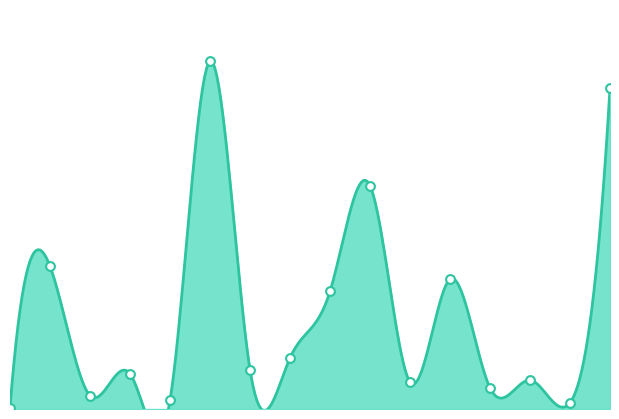

What is the ratio of the value at 10 to the value at 11?

8.3